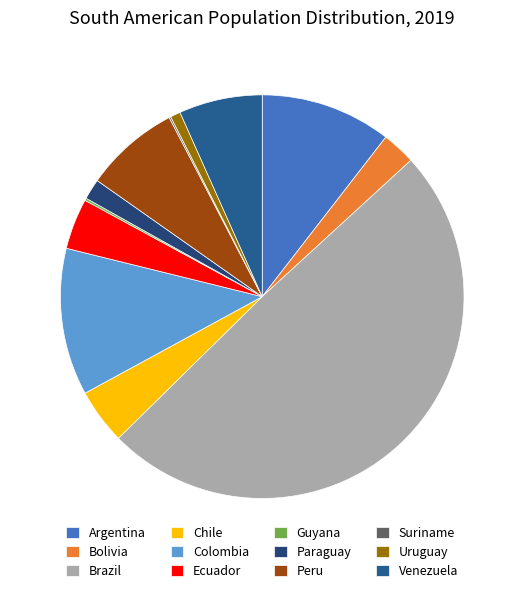

How many segments does this pie chart have?

12